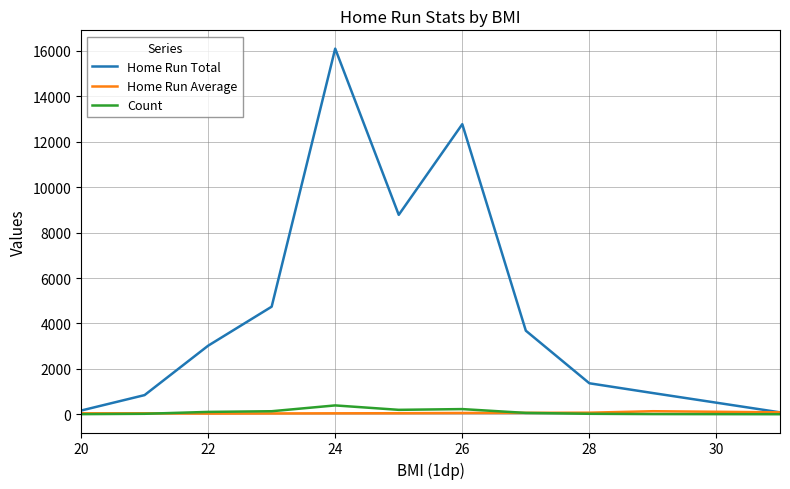

Which series has the widest spread of values?

Home Run Total